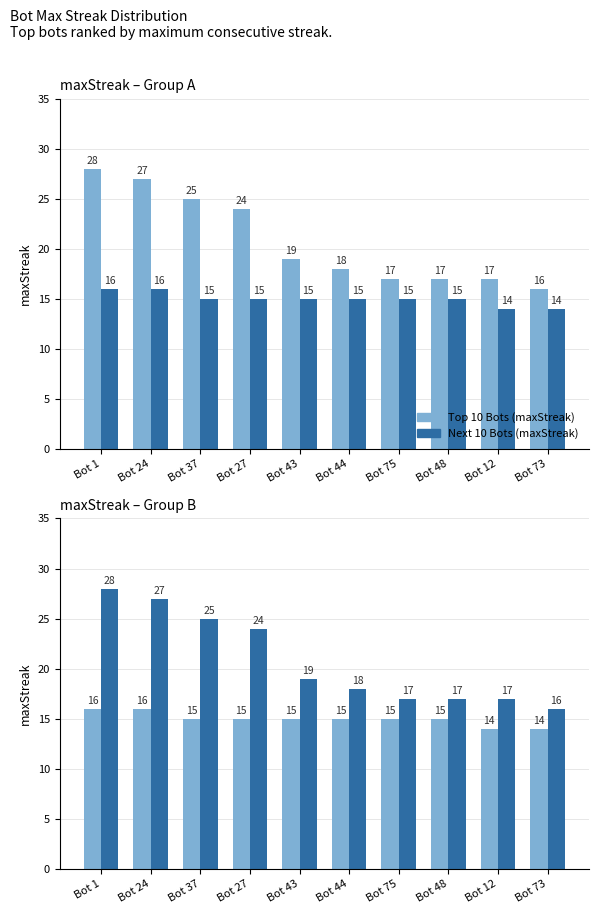

What are all the series names shown in the legend?

Top 10 Bots (maxStreak), Next 10 Bots (maxStreak)